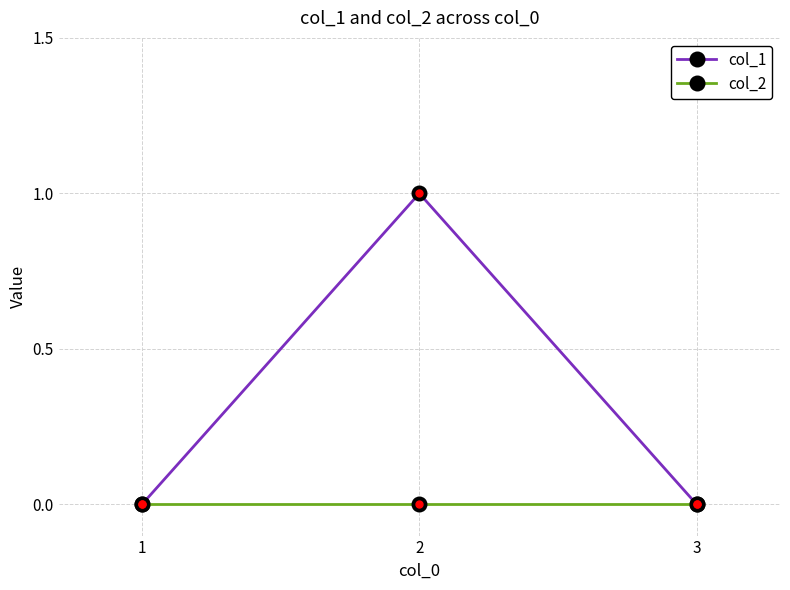

List the series in order of their peak value, lowest first.

col_2, col_1